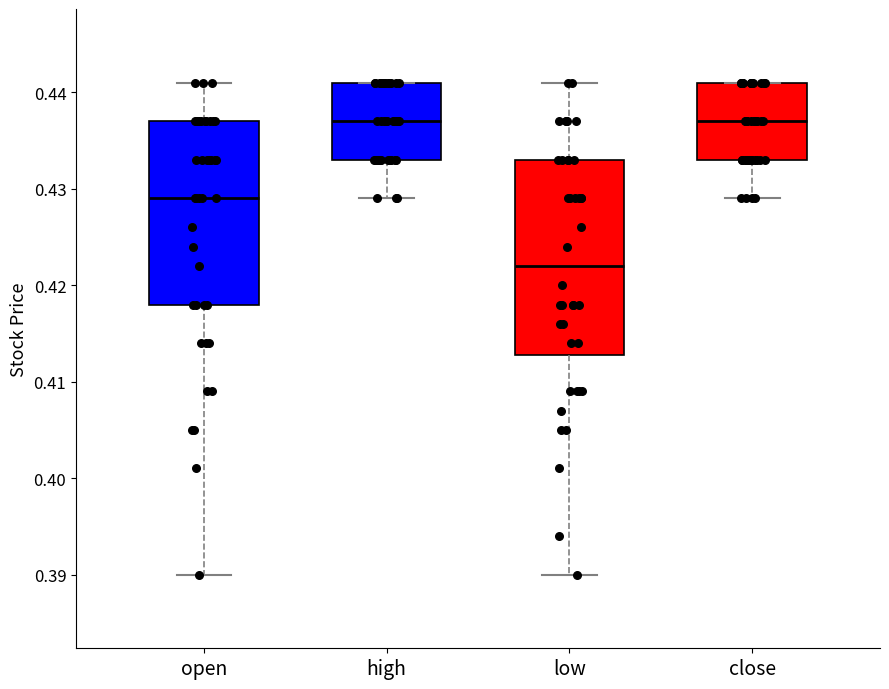

Reading left to right, transcribe this box plot: for each box, give where its median line is, the range the box spans, and where its two whiskers end, as read against the y-axis. The values are not printed on the chart, so give them approximately, as read against the axis.

open: median 0.429, box 0.418 to 0.437, whiskers 0.390 to 0.441
high: median 0.437, box 0.433 to 0.441, whiskers 0.429 to 0.441
low: median 0.422, box 0.413 to 0.433, whiskers 0.390 to 0.441
close: median 0.437, box 0.433 to 0.441, whiskers 0.429 to 0.441